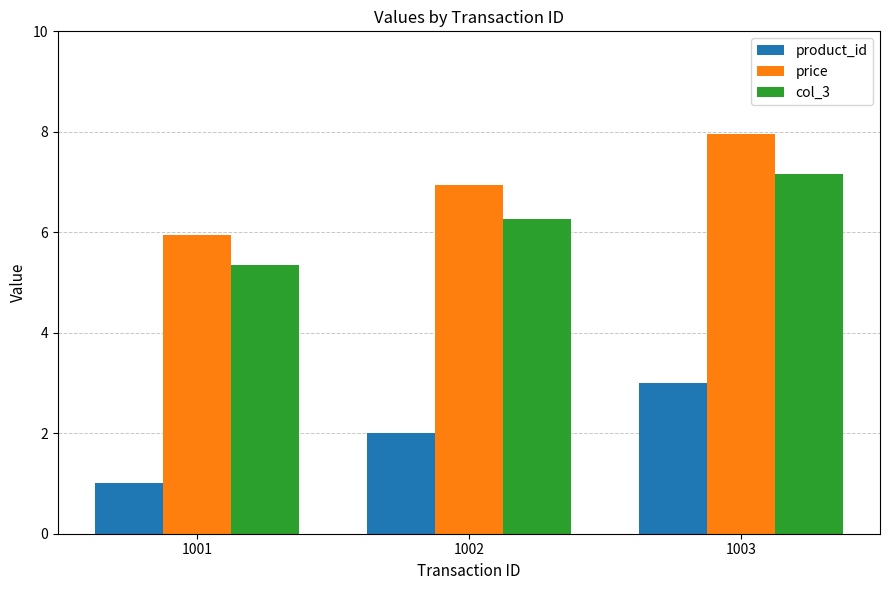

Reading left to right, what are all the values shown in this chart?

product_id: 1.0	2.0	3.0
price: 6.0	7.0	8.0
col_3: 5.4	6.3	7.2